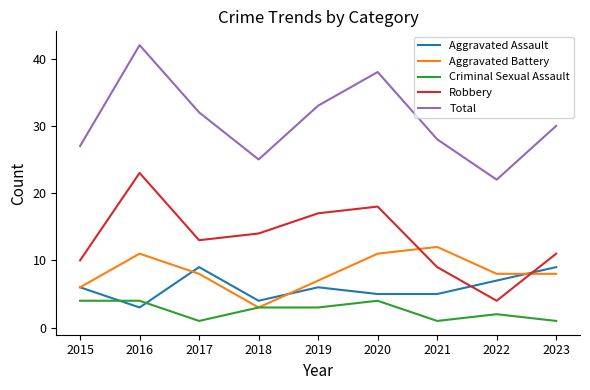

The Aggravated Battery series shows 2 at 2019. True or false?

False